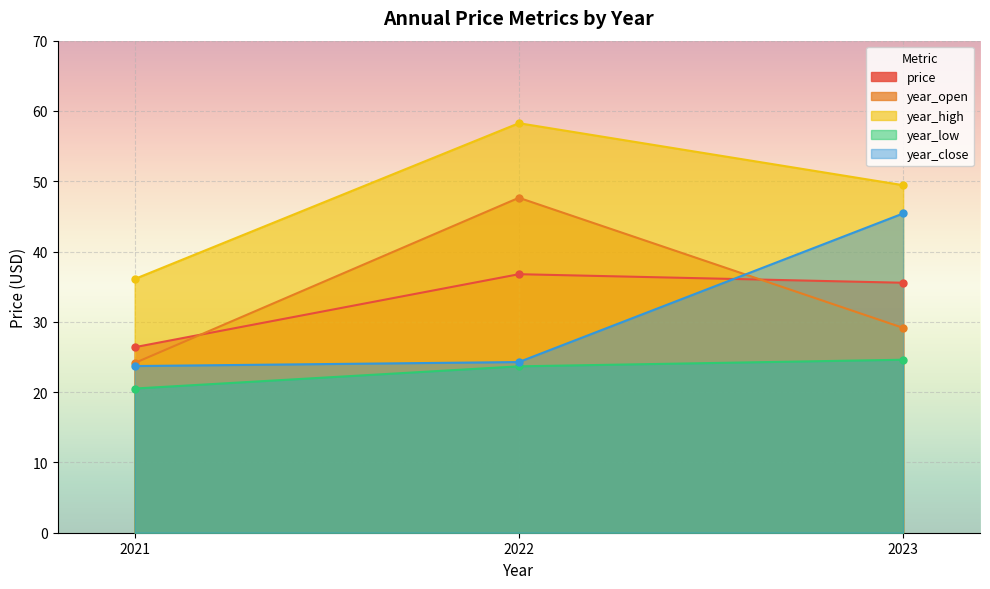

What are all the series names shown in the legend?

price, year_open, year_high, year_low, year_close